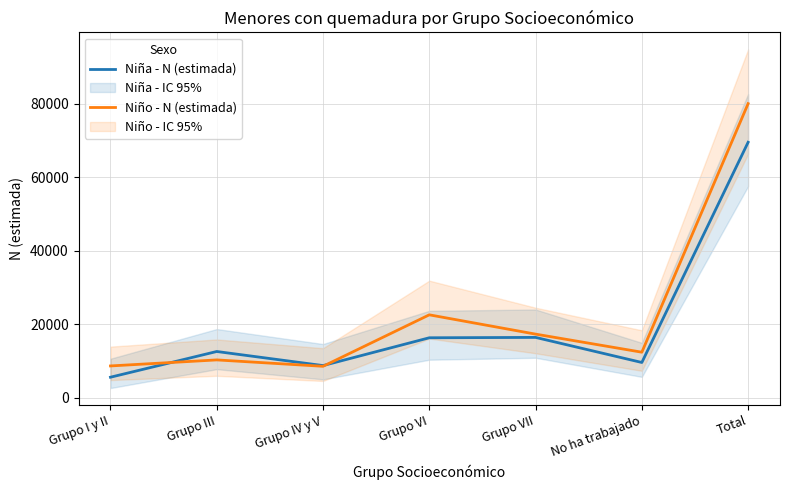

How many lines are shown in the chart?

2